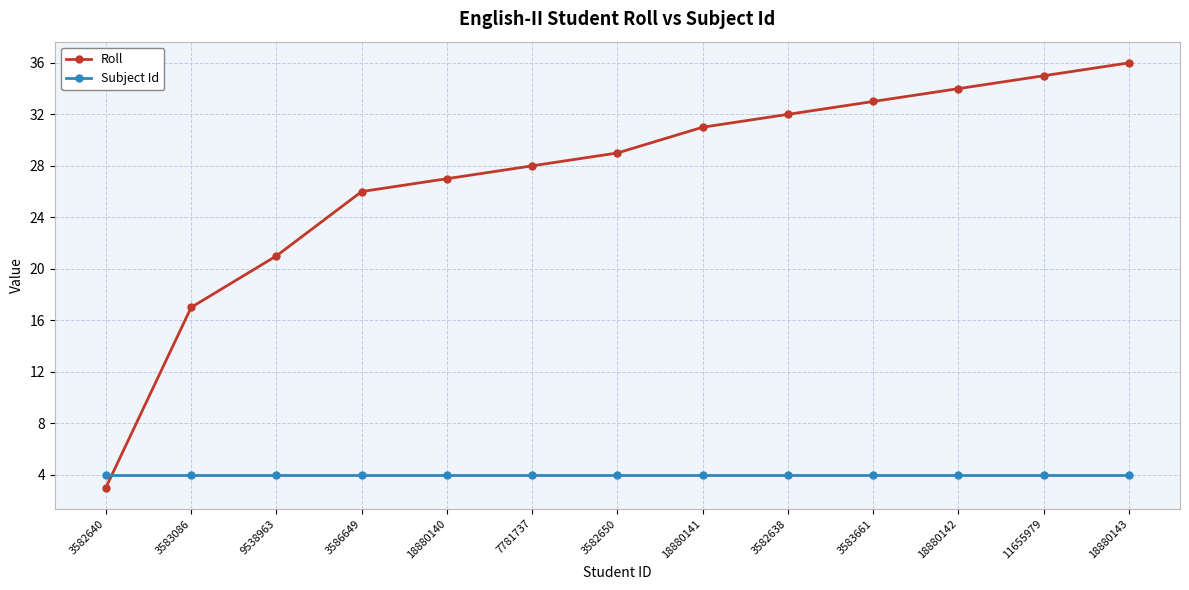

What is the label of the 8th point from the right?

7781737